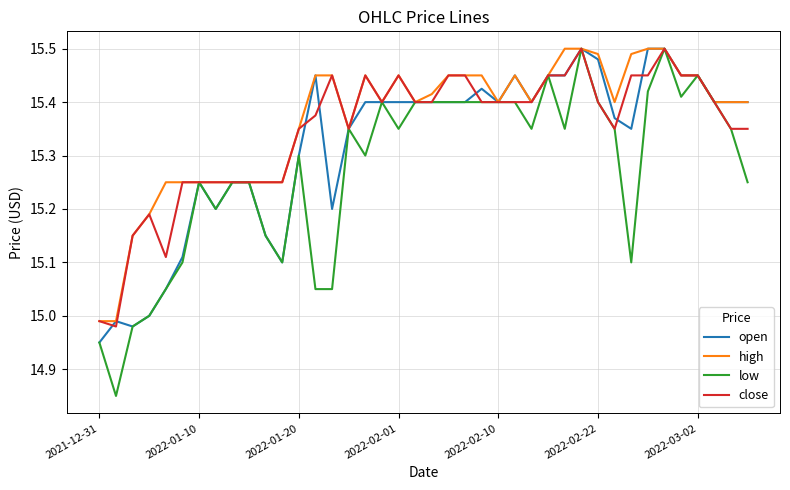

Rank the series by their average value, from lowest to highest.

low, open, close, high